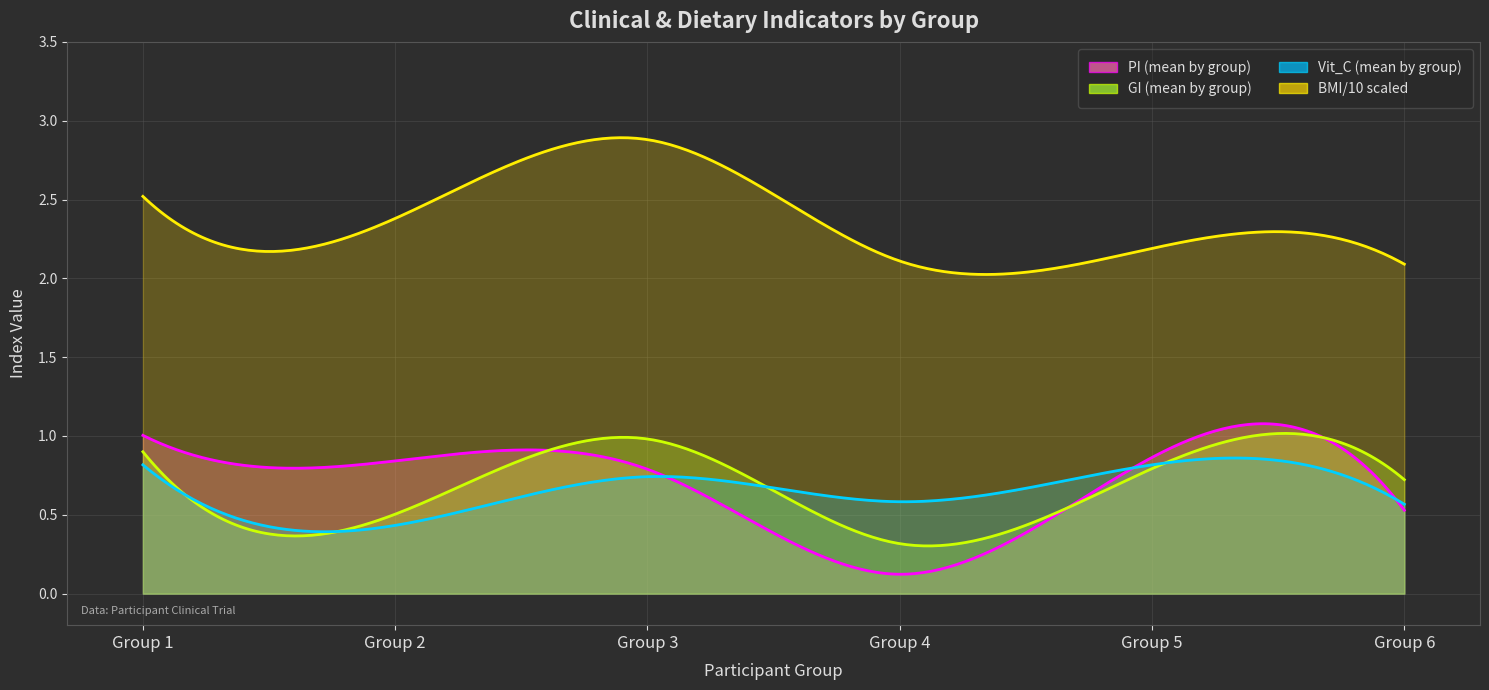

List the series in order of their peak value, lowest first.

Vit_C, GI, PI, BMI_scaled